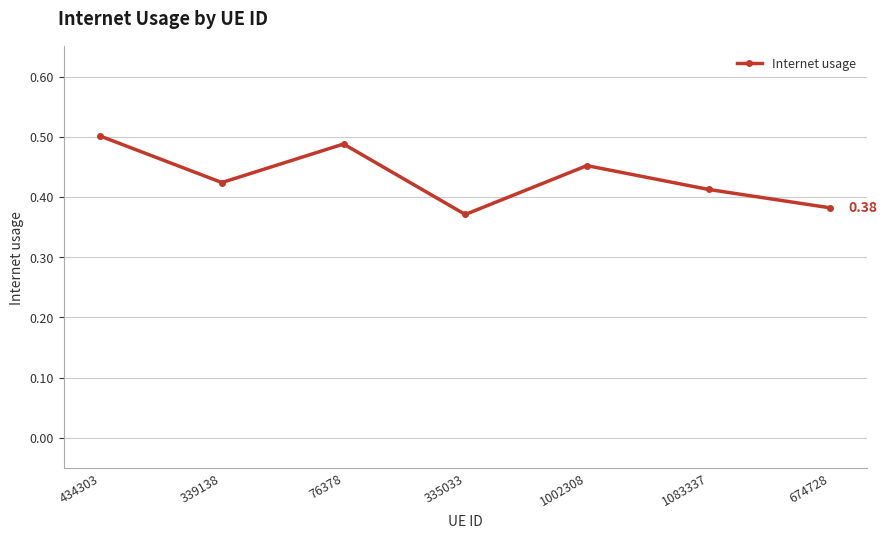

True or false: the data shows 0.5 at 335033.

False